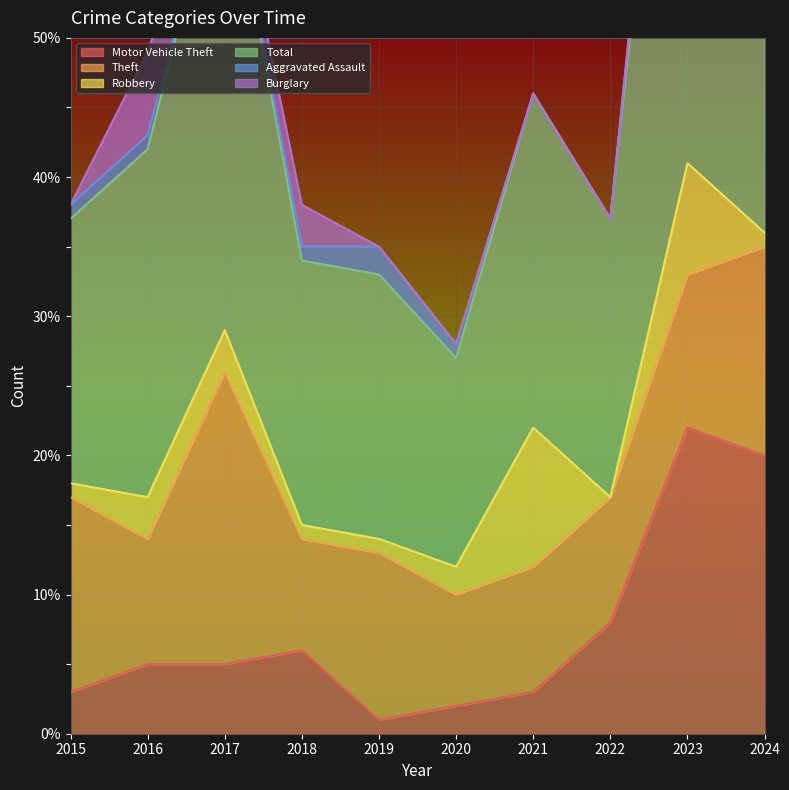

At which category does Motor Vehicle Theft reach its first local valley?

2019